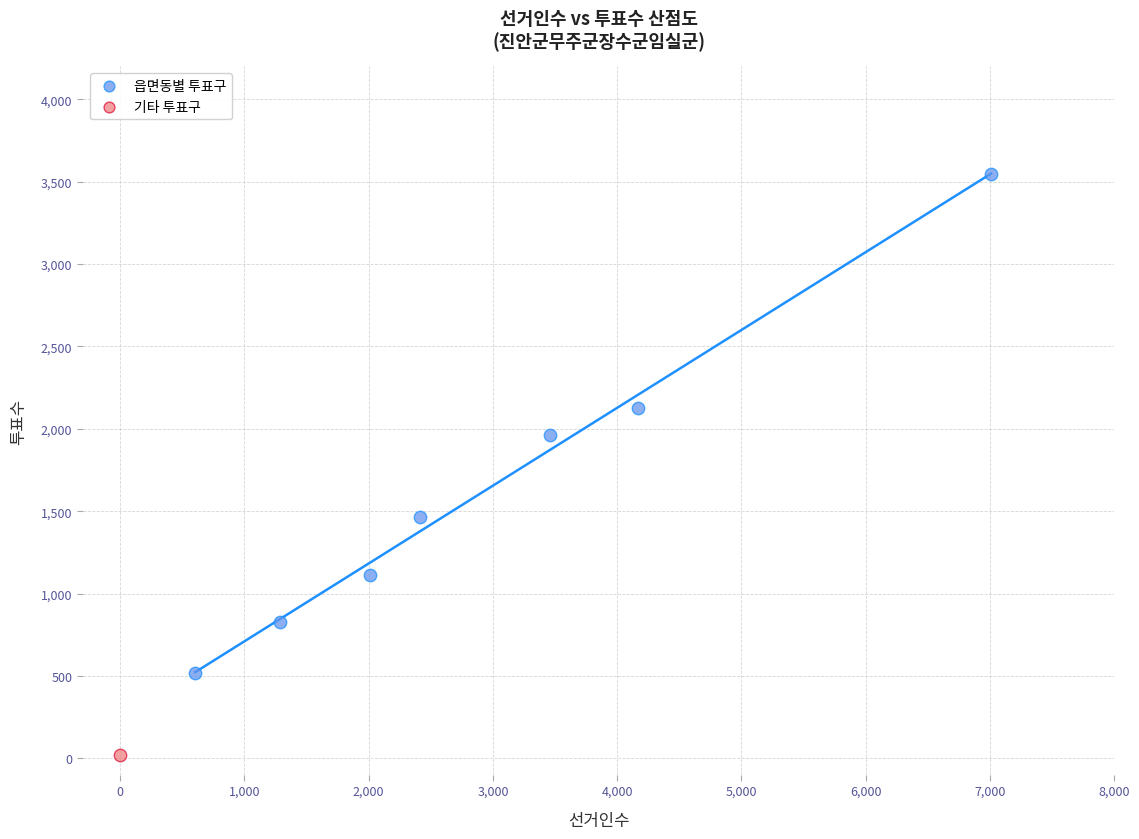

What are all the series names shown in the legend?

읍면동별 투표구, 기타 투표구